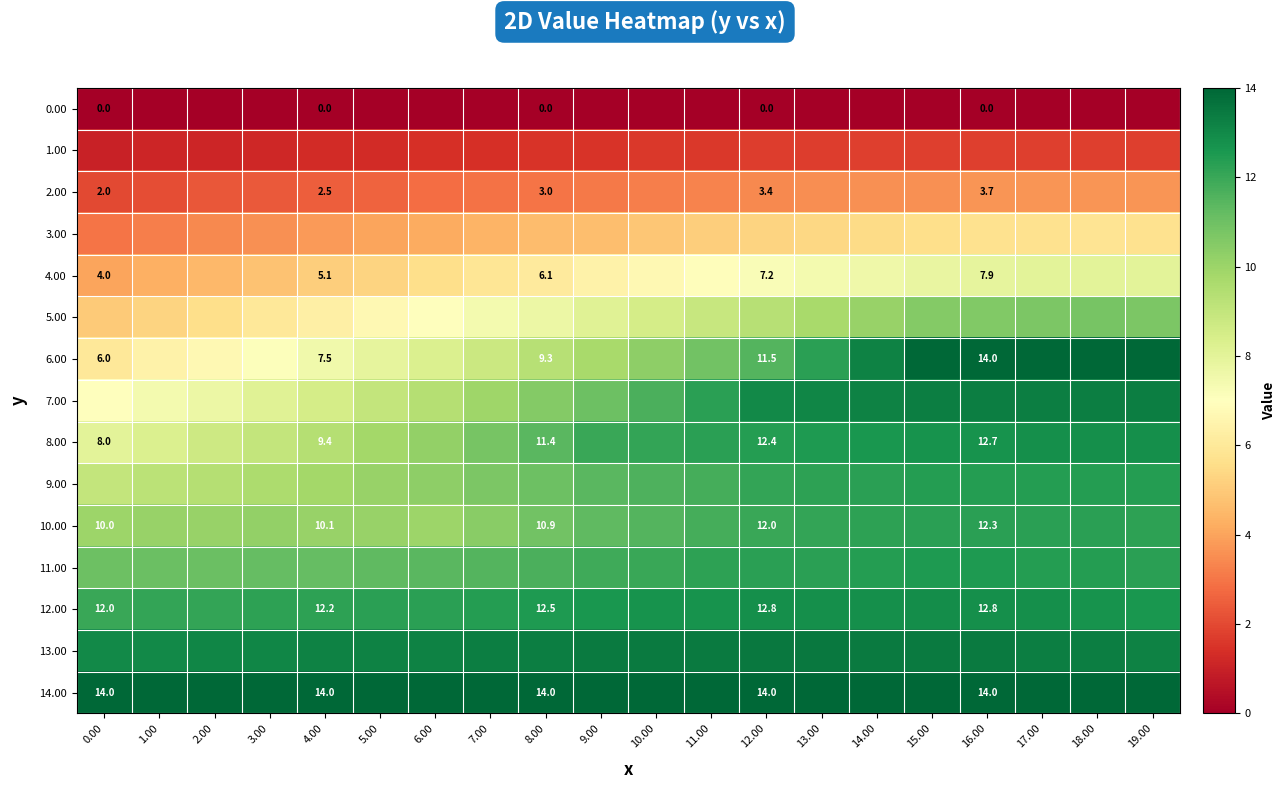

Between 17.00 and 14.00, which is larger?

17.00